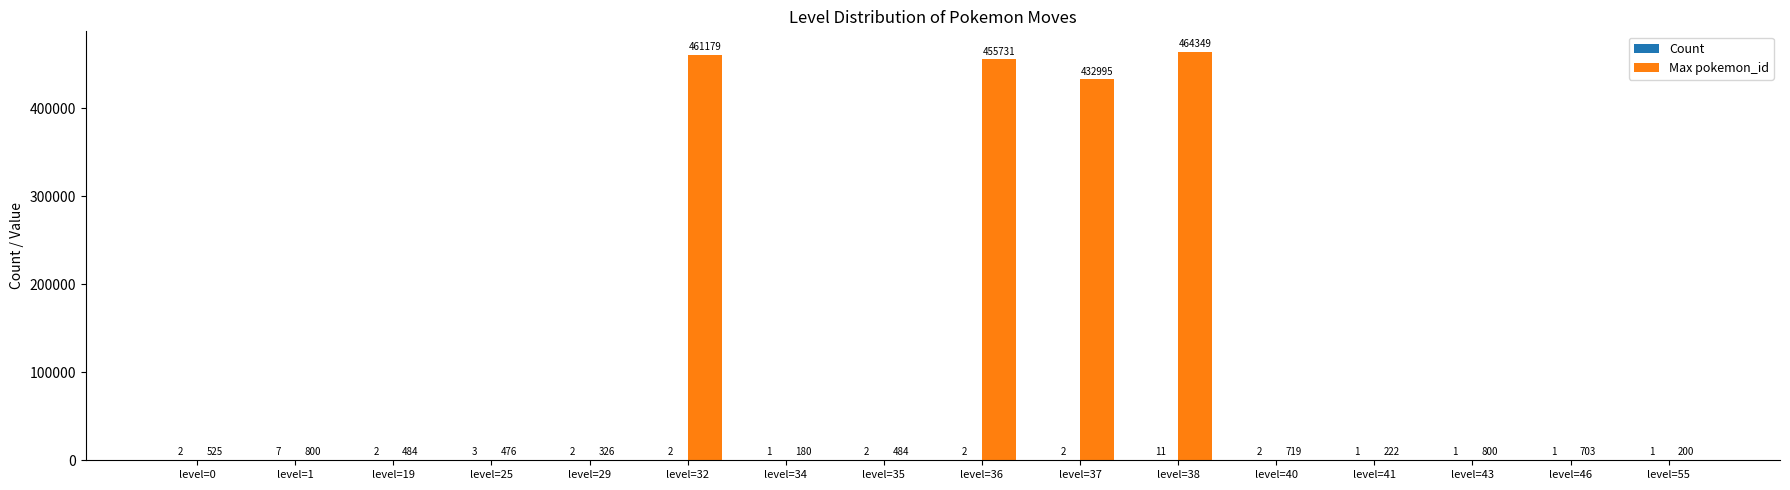

True or false: Max pokemon_id has a value of 484 at level=19.

True